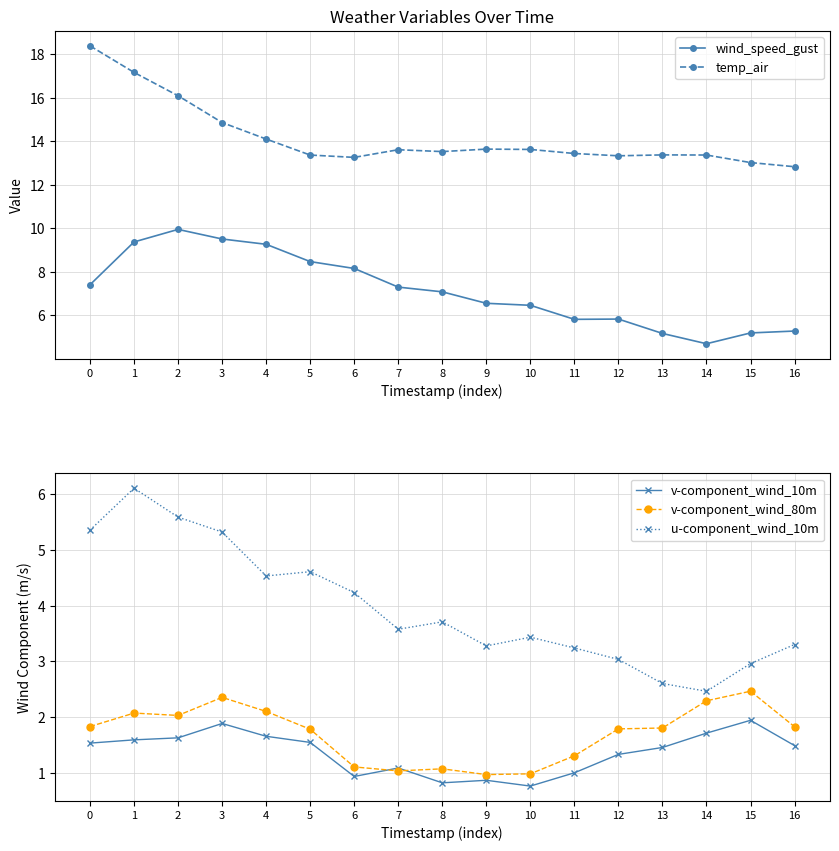

The value of wind_speed_gust at 15 is 5.2. True or false?

True